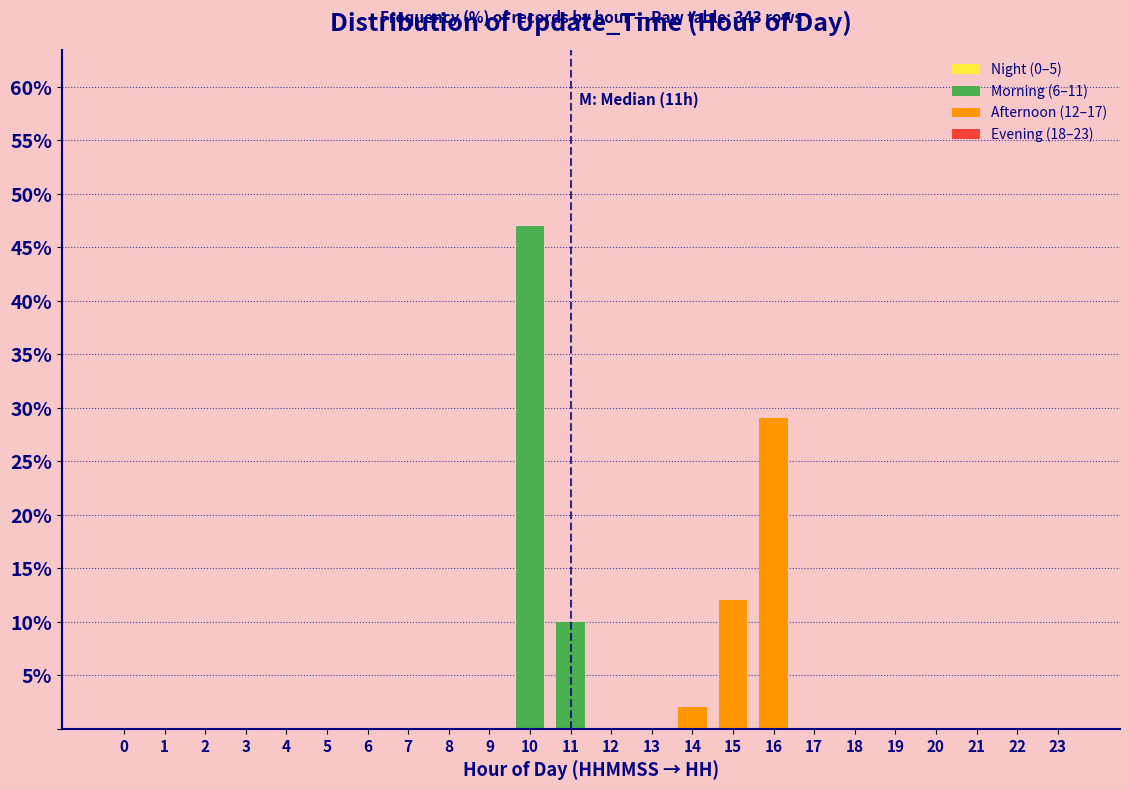

Reading left to right, transcribe all the data shown in this chart.

0=0.0	1=0.0	2=0.0	3=0.0	4=0.0	5=0.0	6=0.0	7=0.0	8=0.0	9=0.0	10=47.0	11=10.0	12=0.0	13=0.0	14=2.0	15=12.0	16=29.0	17=0.0	18=0.0	19=0.0	20=0.0	21=0.0	22=0.0	23=0.0